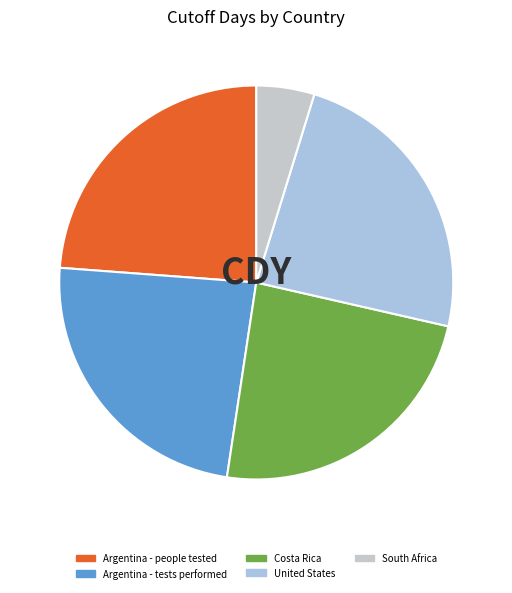

True or false: South Africa accounts for 5% of the total.

True